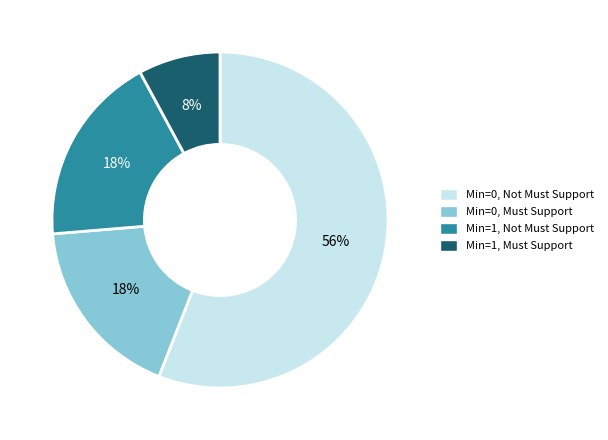

The Min=0, Not Must Support slice represents 56% of the pie. True or false?

True